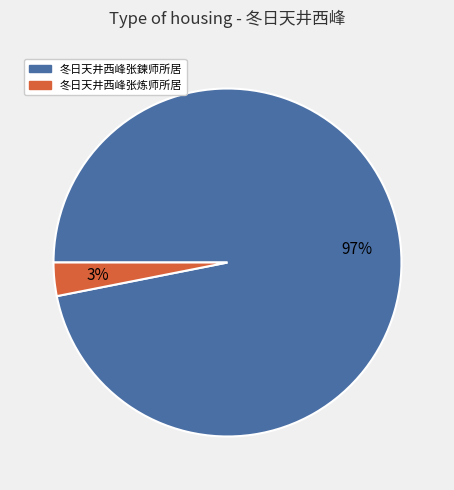

To the nearest percent, what is the average slice percentage?

50%